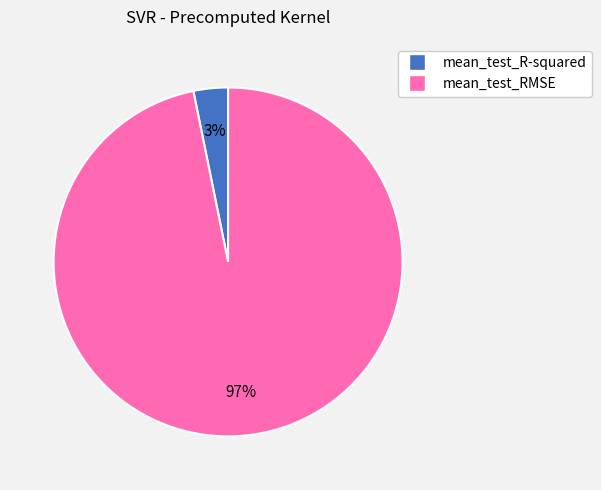

Rank the categories by value from highest to lowest.

mean_test_RMSE, mean_test_R-squared